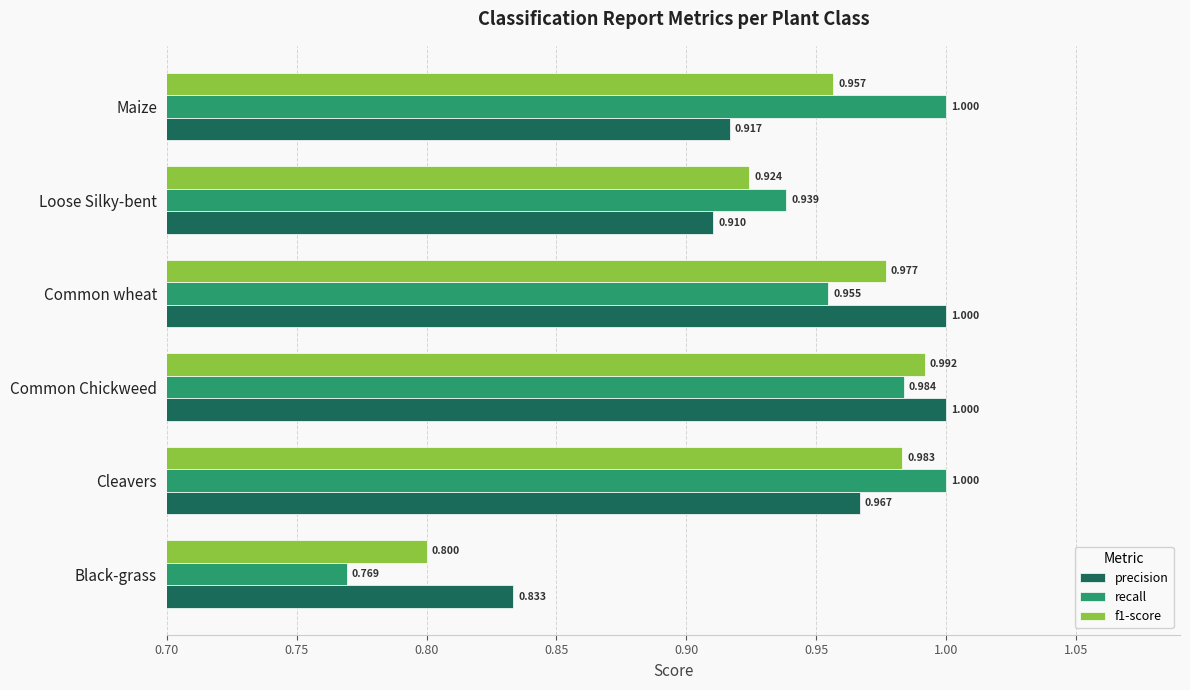

Rank the categories by f1-score value from highest to lowest.

Common Chickweed, Cleavers, Common wheat, Maize, Loose Silky-bent, Black-grass